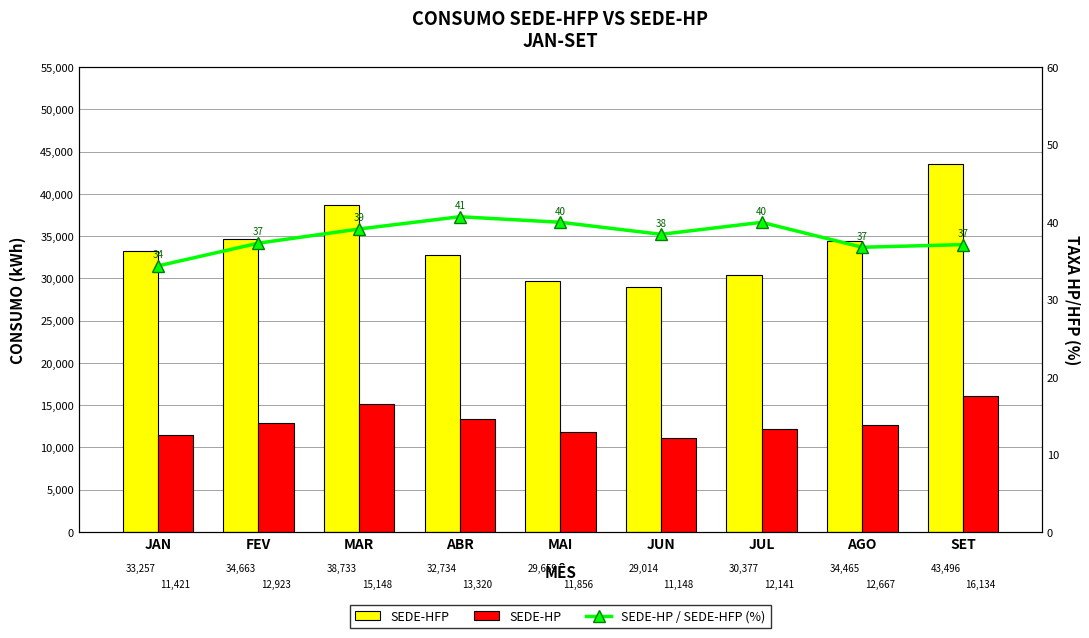

Count the number of data series in this chart.

3